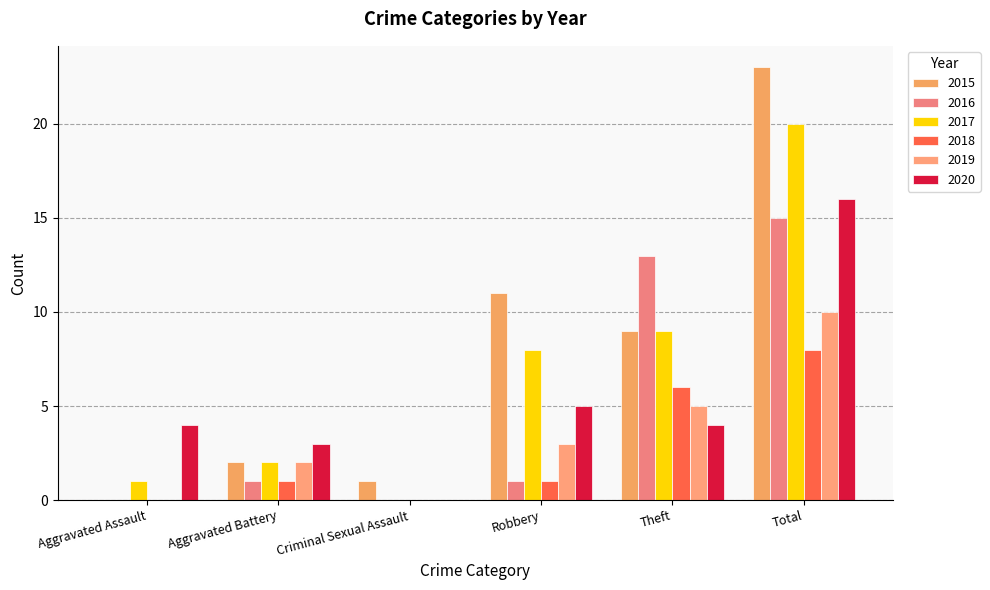

What is the label of the 2nd bar from the left?

Aggravated Battery